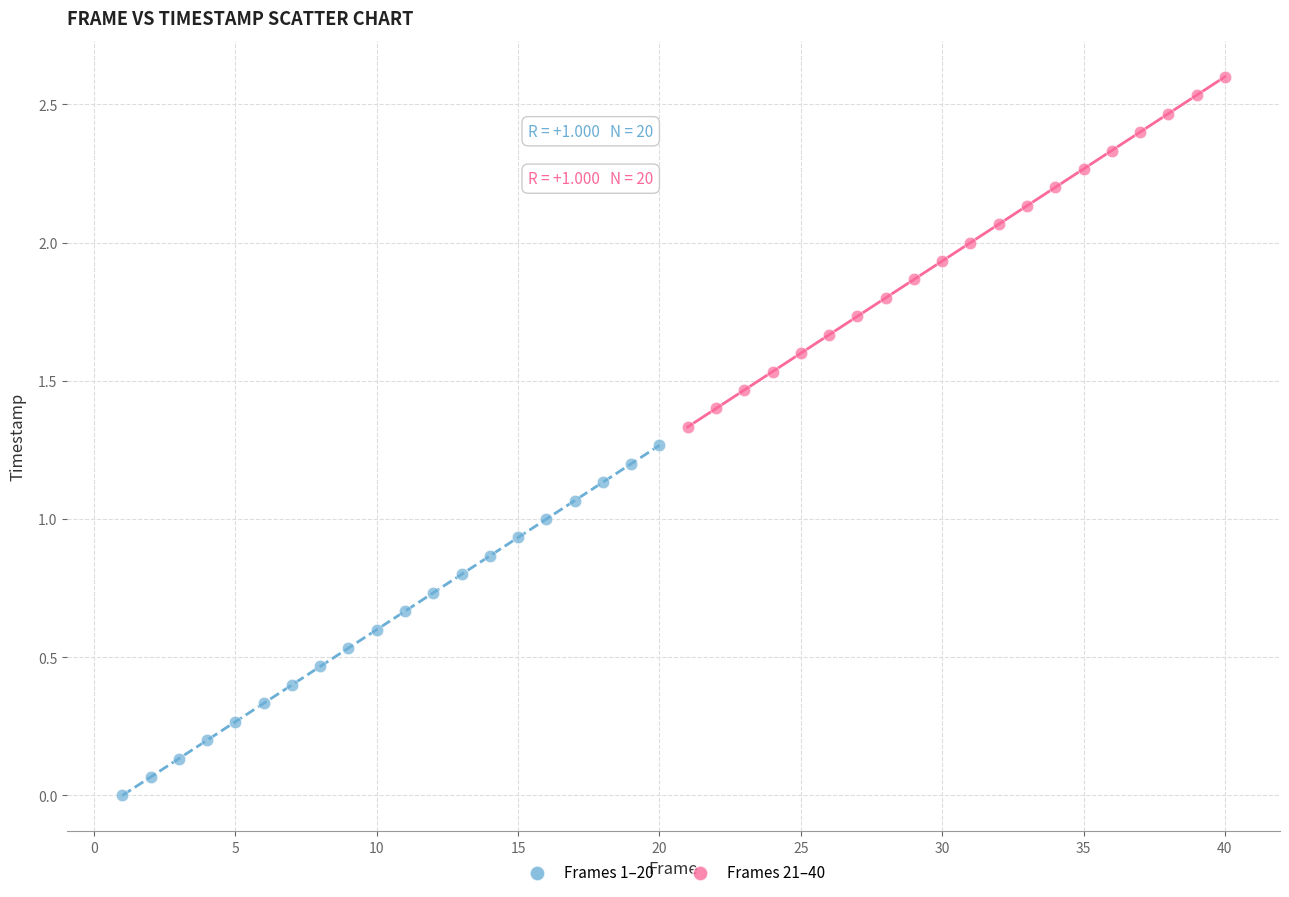

Which series contains the lowest Y value?

Frames 1–20